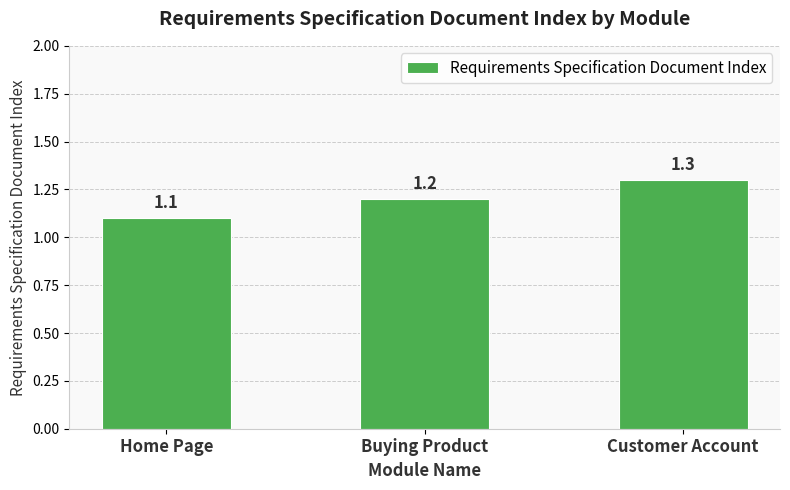

Reading left to right, extract all data points from this chart.

Home Page=1.1	Buying Product=1.2	Customer Account=1.3